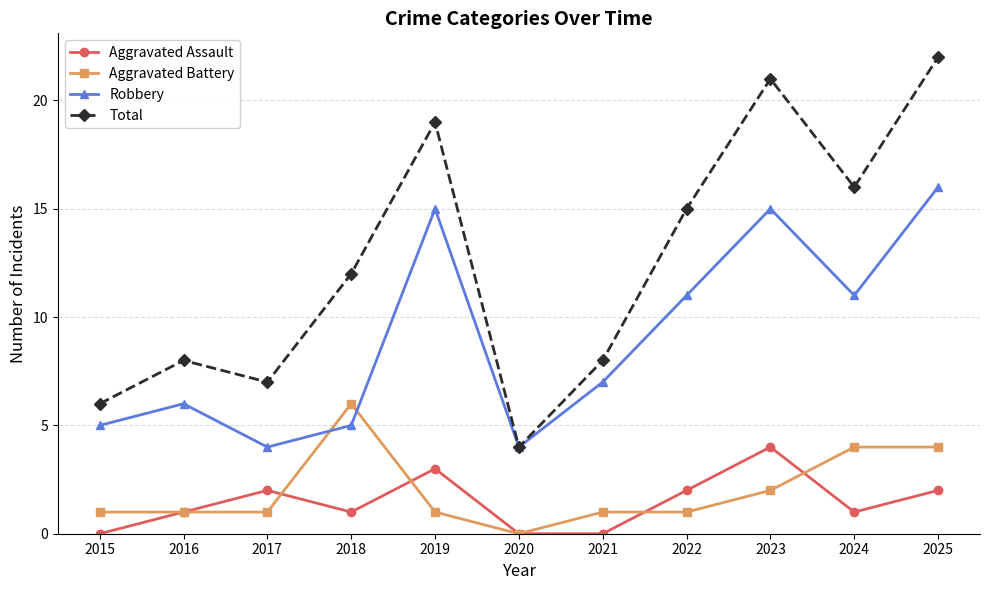

Rank the series at 2022 from highest to lowest value.

Total, Robbery, Aggravated Assault, Aggravated Battery